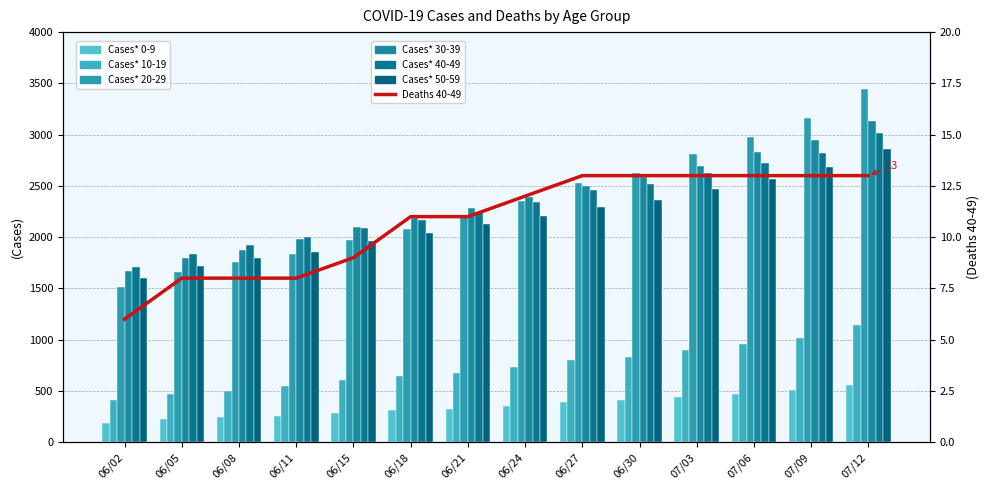

The value of Cases* 10-19 at 06/27 is 800. True or false?

True